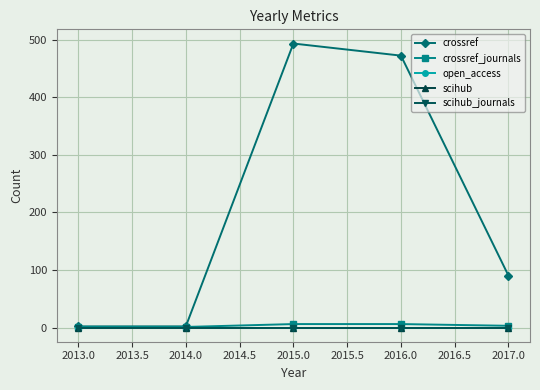

Does the chart have visible grid lines?

Yes